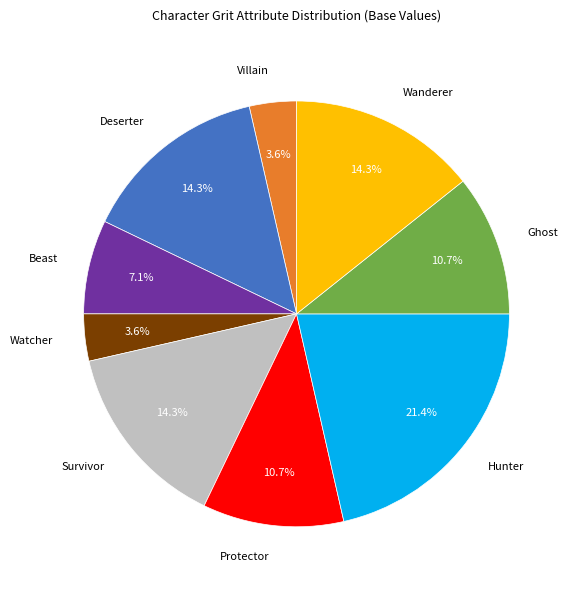

True or false: Hunter accounts for 32% of the total.

False